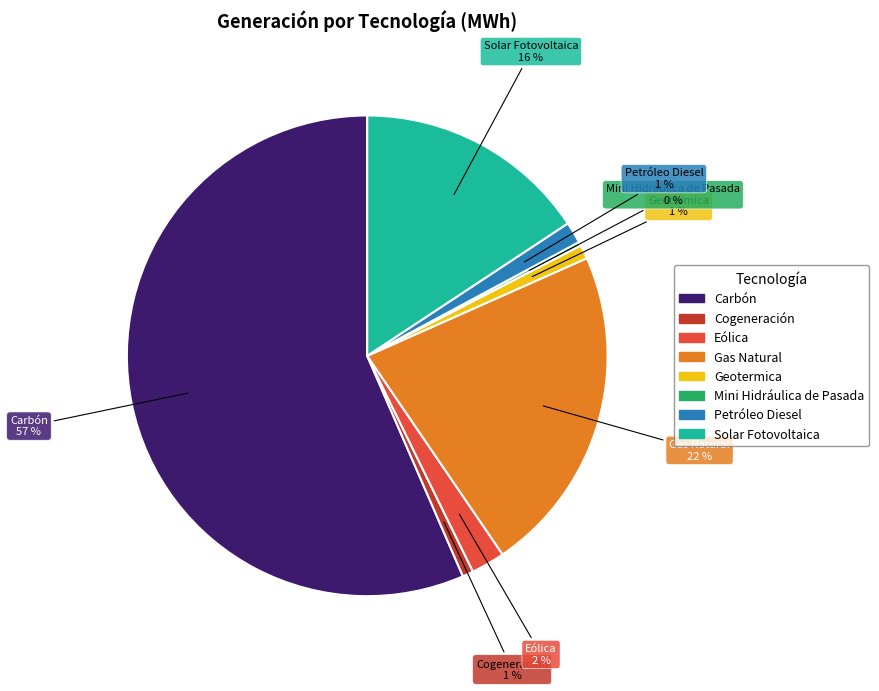

To the nearest percent, what is the difference between the Cogeneración and Carbón slice percentages?

56%